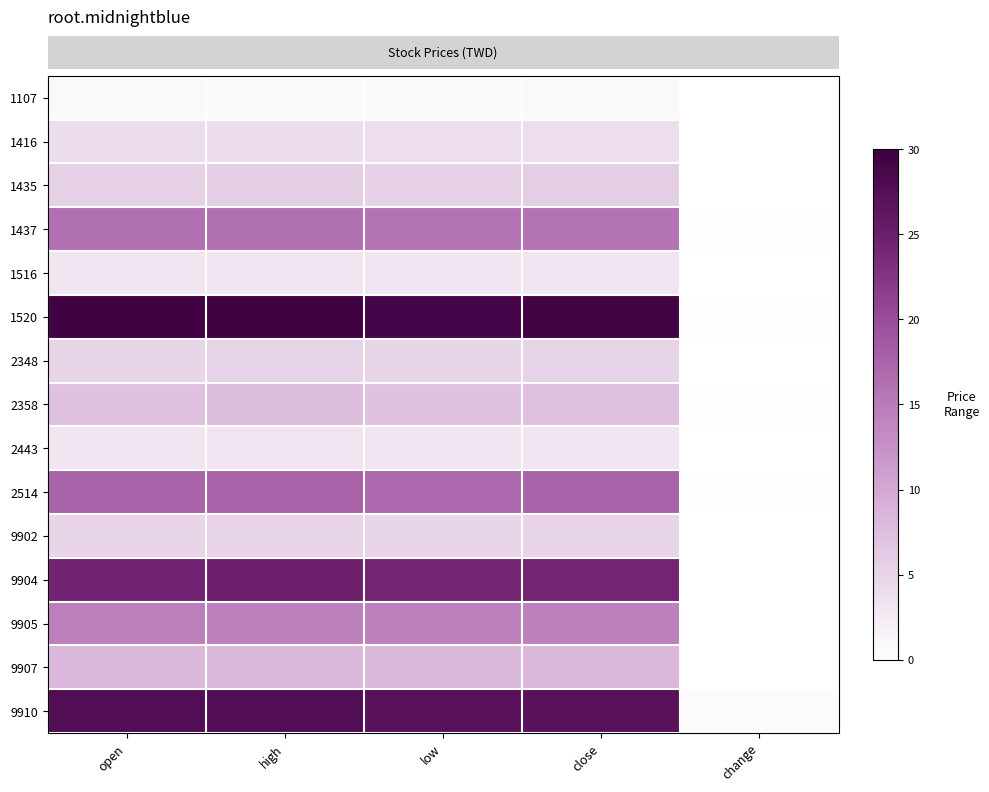

Reading left to right, what are all the values shown in this chart?

row_0: open=0.8	high=0.9	low=0.8	close=0.8	change=0.0
row_1: open=4.0	high=4.0	low=4.0	close=4.0	change=0.0
row_2: open=5.5	high=5.8	low=5.5	close=5.8	change=0.1
row_3: open=16.2	high=16.2	low=15.8	close=15.8	change=0.2
row_4: open=3.1	high=3.2	low=3.1	close=3.1	change=0.0
row_5: open=29.4	high=29.4	low=29.1	close=29.2	change=0.3
row_6: open=5.0	high=5.2	low=5.0	close=5.2	change=0.1
row_7: open=7.2	high=7.5	low=7.2	close=7.5	change=0.2
row_8: open=3.1	high=3.2	low=3.1	close=3.1	change=0.1
row_9: open=17.5	high=17.7	low=17.0	close=17.7	change=0.1
row_10: open=5.0	high=5.0	low=4.9	close=5.0	change=0.0
row_11: open=24.3	high=24.6	low=24.1	close=24.1	change=0.1
row_12: open=14.5	high=14.5	low=14.3	close=14.3	change=0.1
row_13: open=8.3	high=8.3	low=8.2	close=8.3	change=0.0
row_14: open=27.6	high=27.6	low=26.9	close=26.9	change=0.7